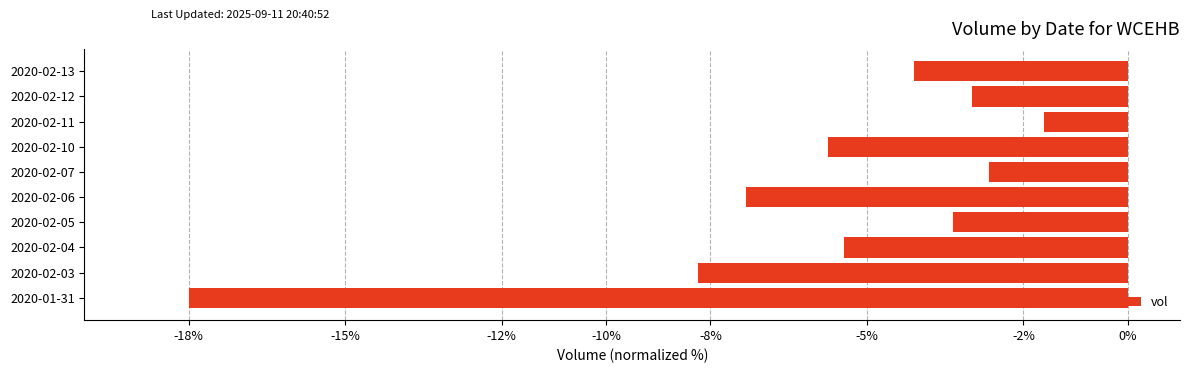

How many bars are there in total?

10